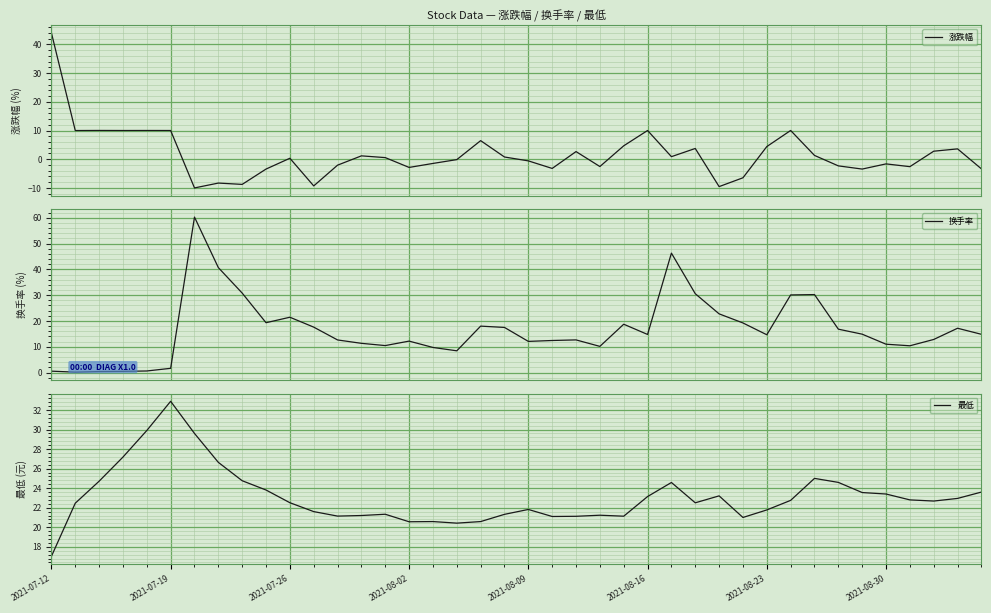

At how many categories does at least one series exceed 8?

40